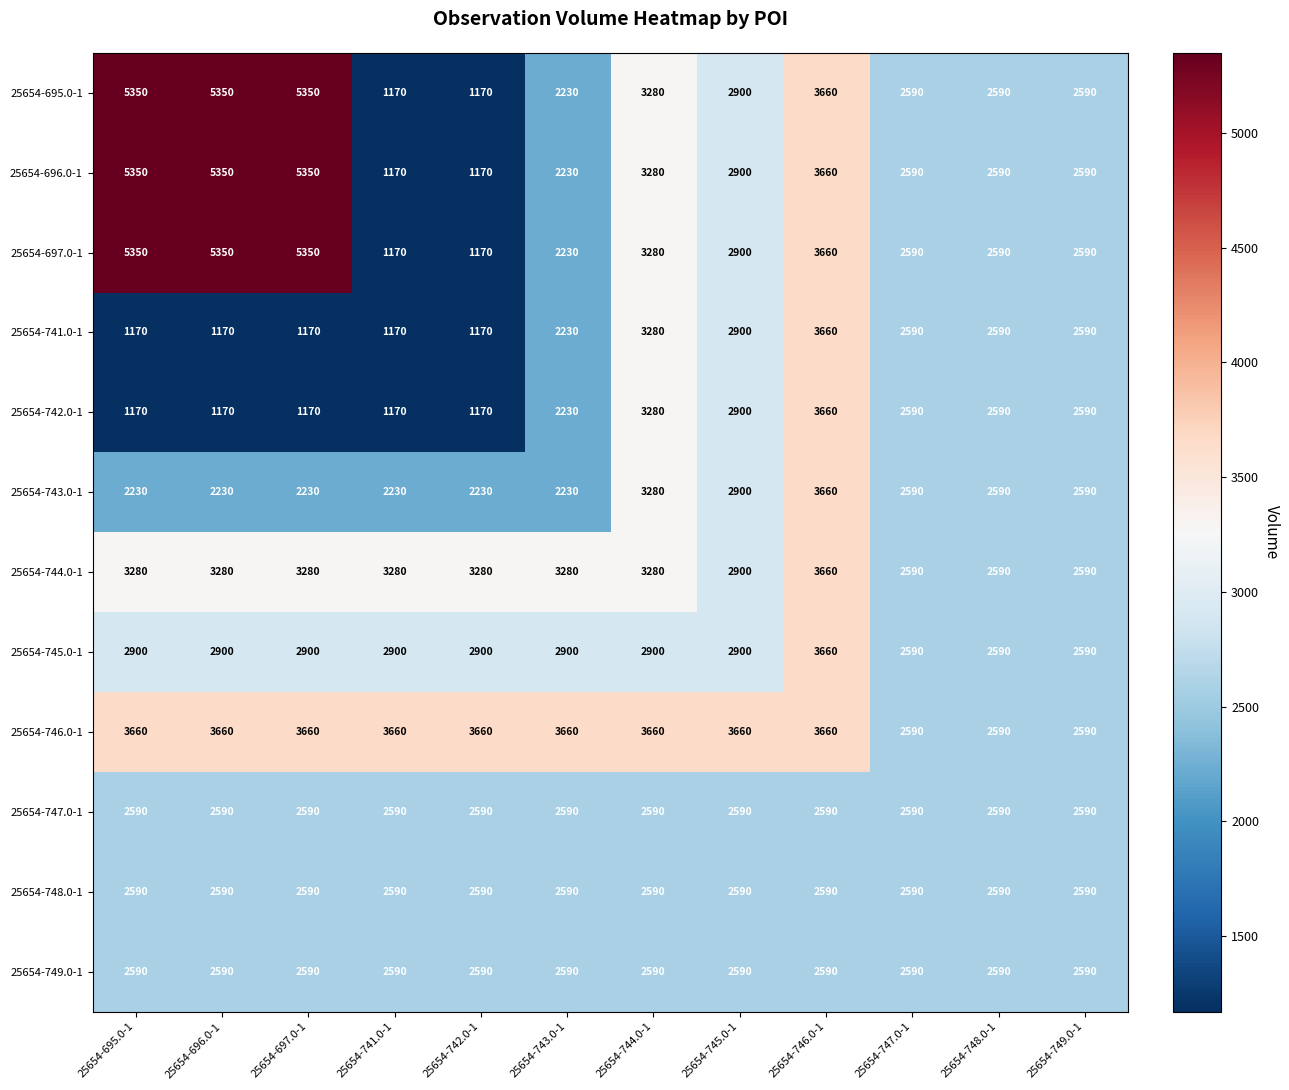

At how many categories does at least one series exceed 4567?

3